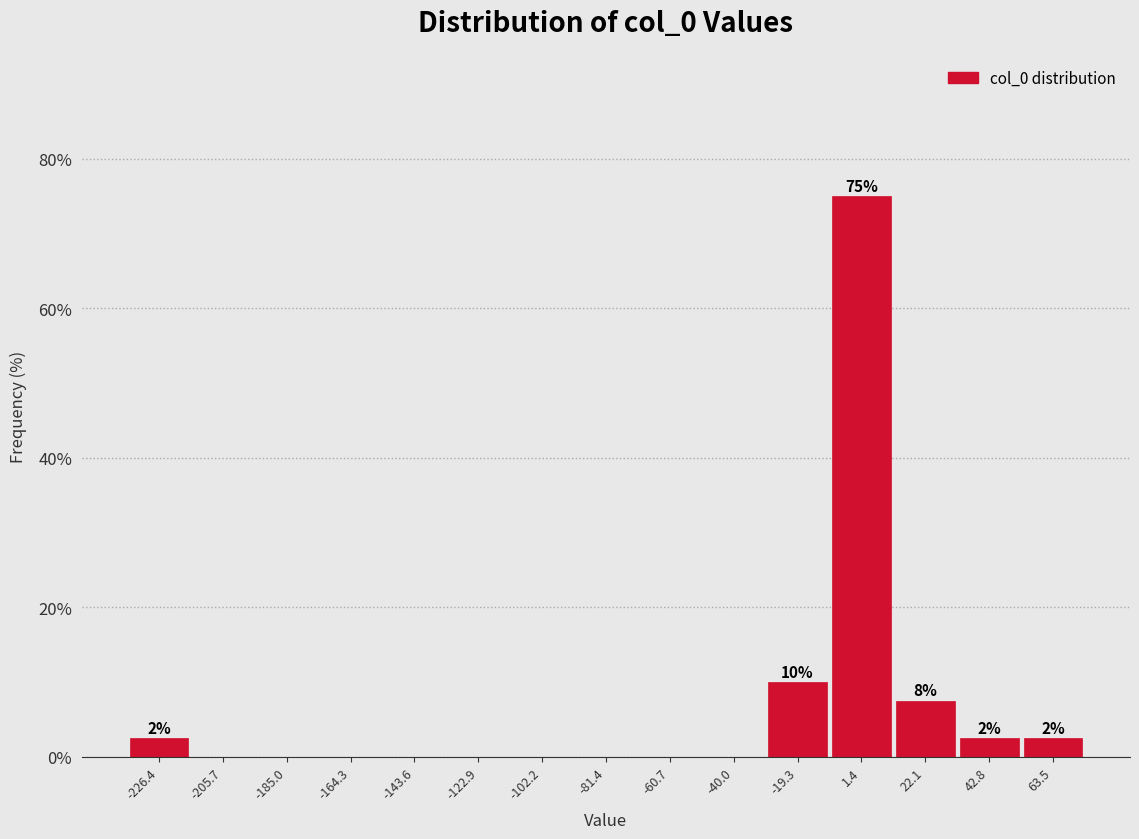

Over which range of the x-axis is the bar tallest?

-10 to 10